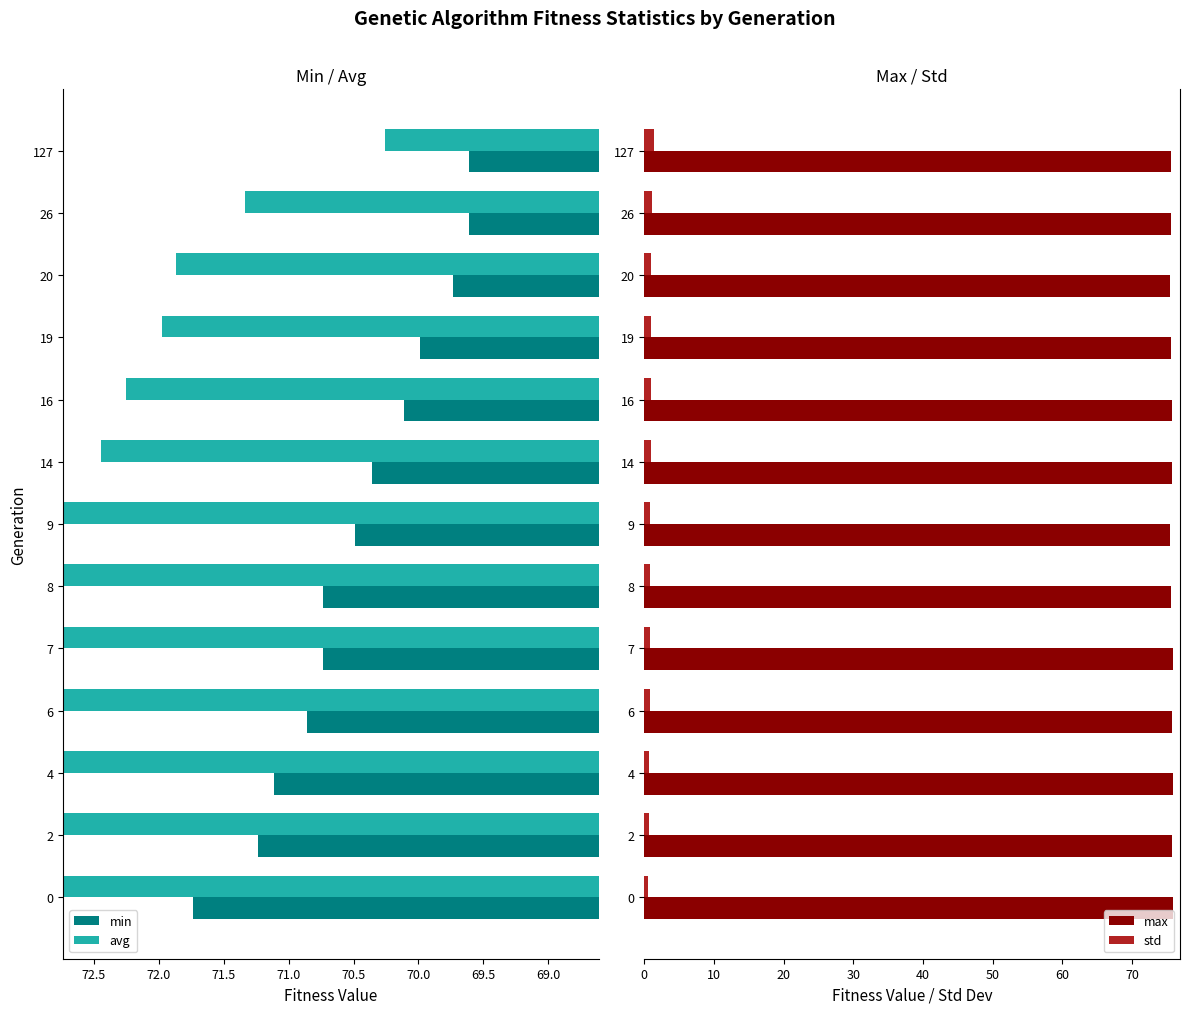

What is the sum of all max values?

983.9